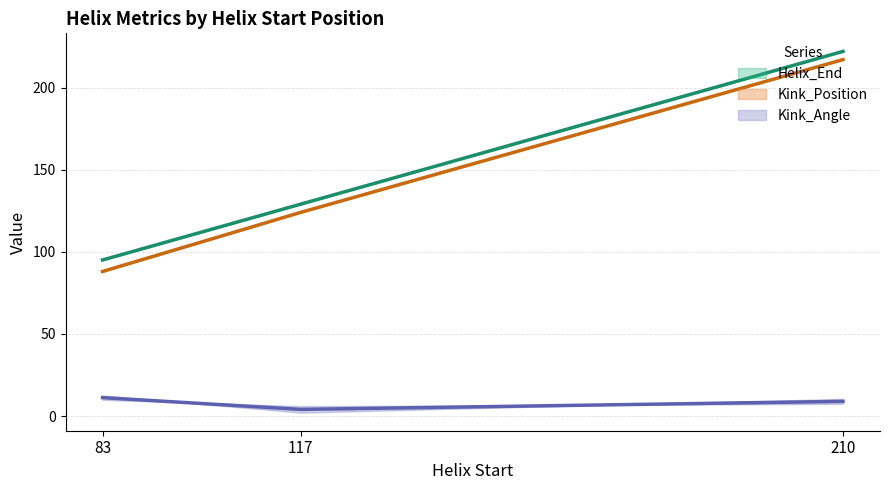

What is the difference between the maximum and minimum values in the Kink_Position series?

129